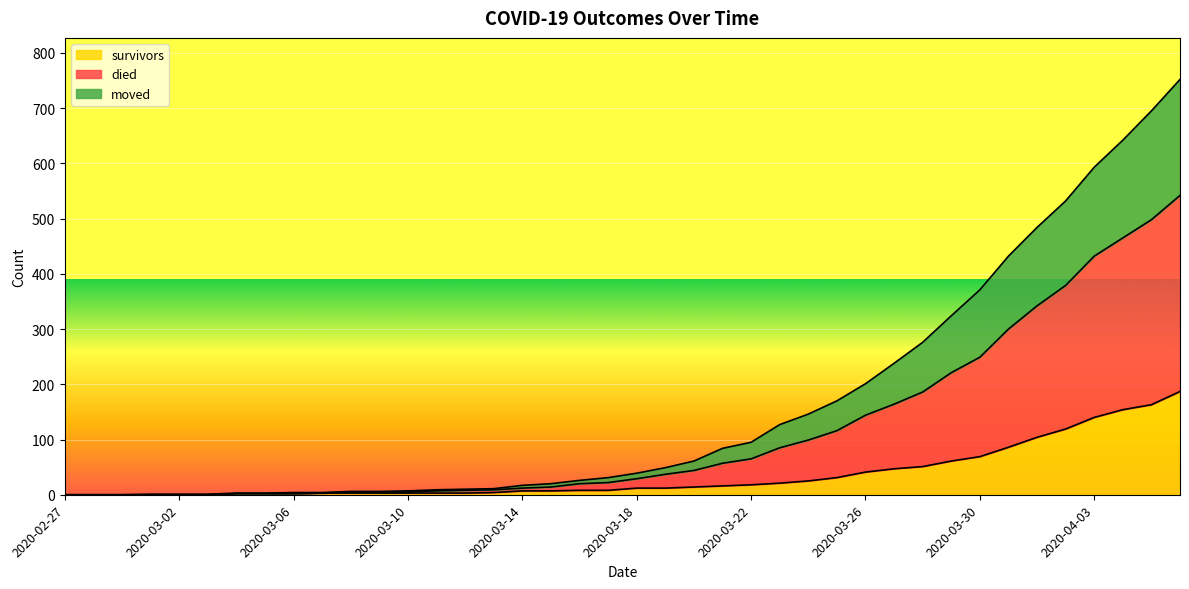

True or false: survivors and died cross at least once.

False